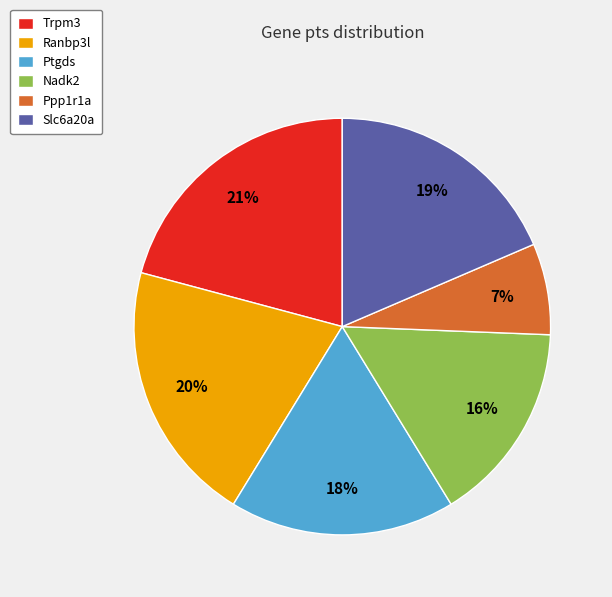

To the nearest percent, what is the difference between the largest and smallest slice percentages?

14%